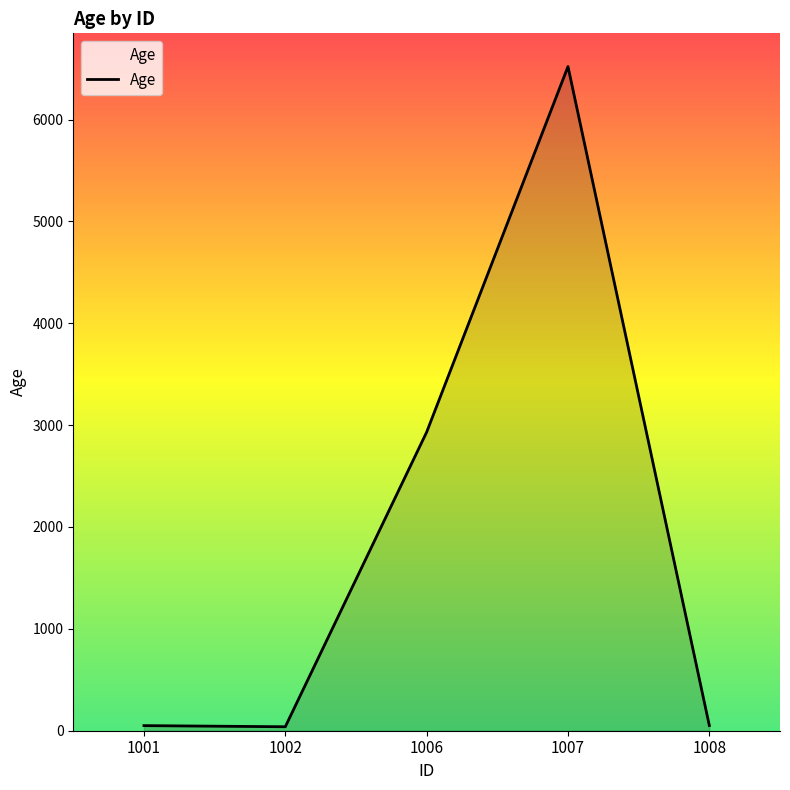

Is it true that the value at 1006 is 2931?

True